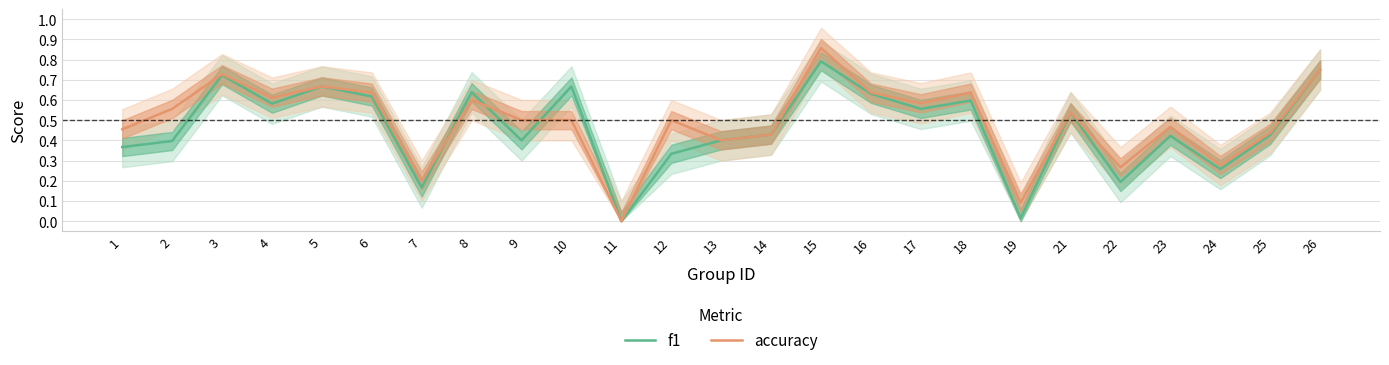

True or false: f1 and accuracy cross at least once.

True